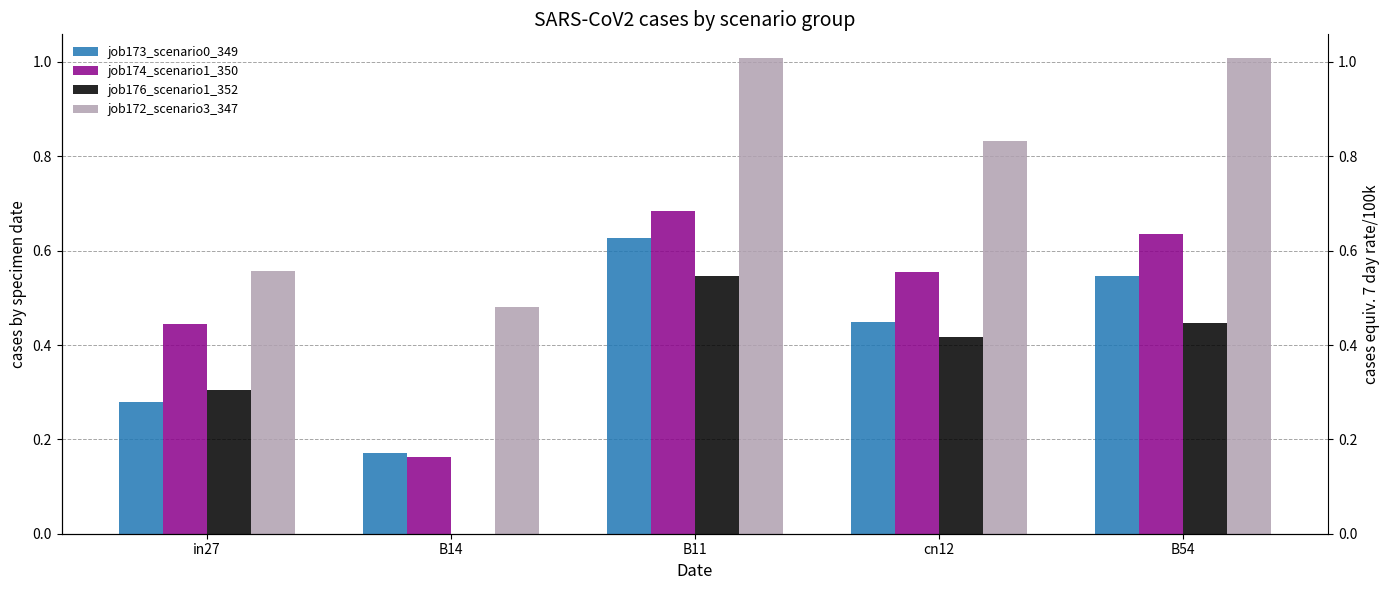

Is it true that job176_scenario1_352 equals 0.6 at B54?

False